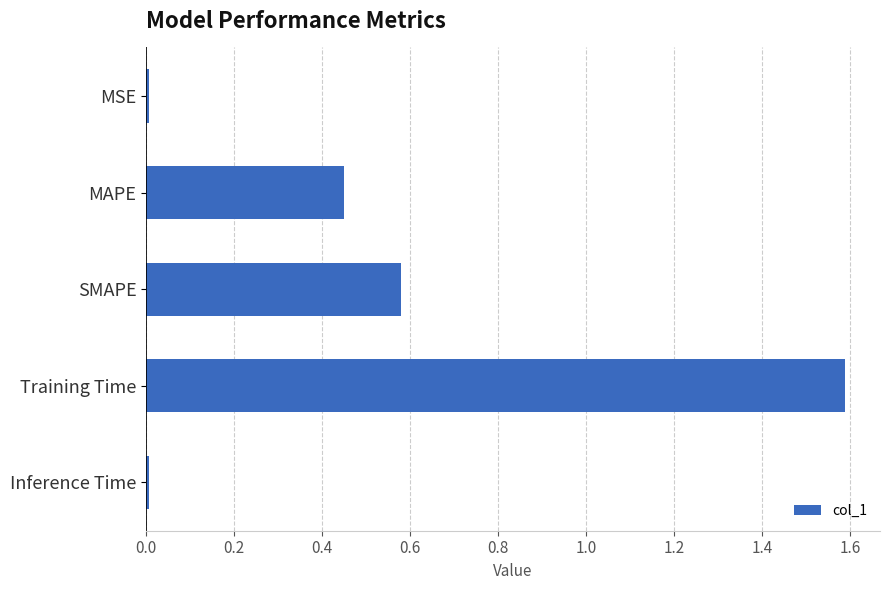

Which has a higher value, Training Time or MSE?

Training Time